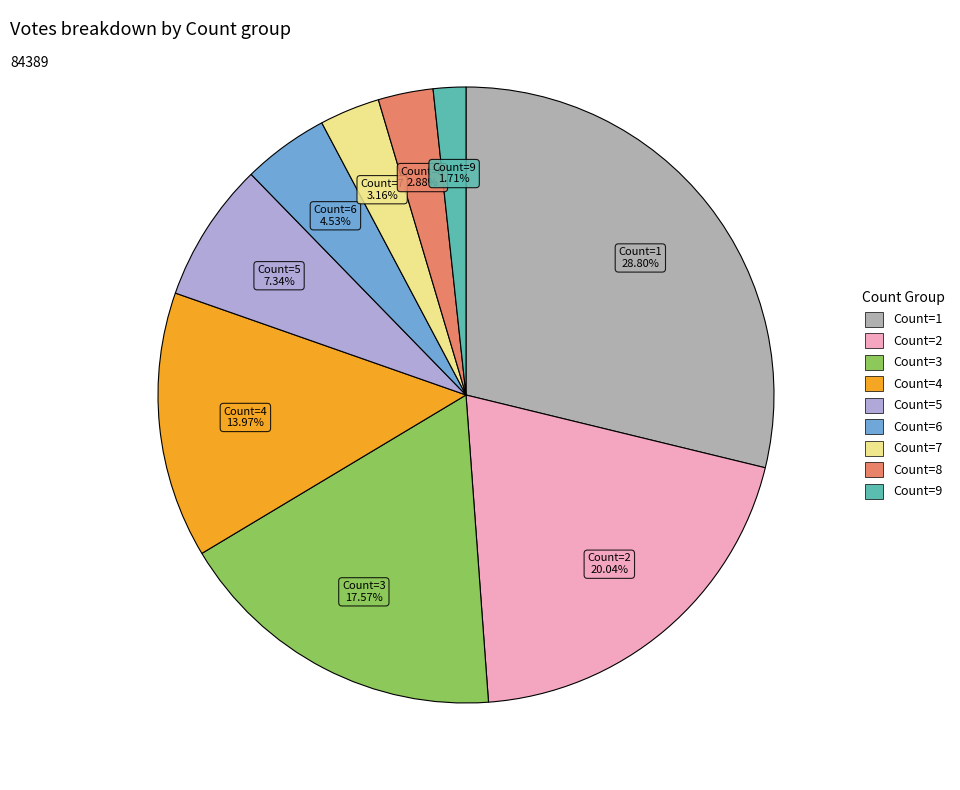

How many segments does this pie chart have?

9